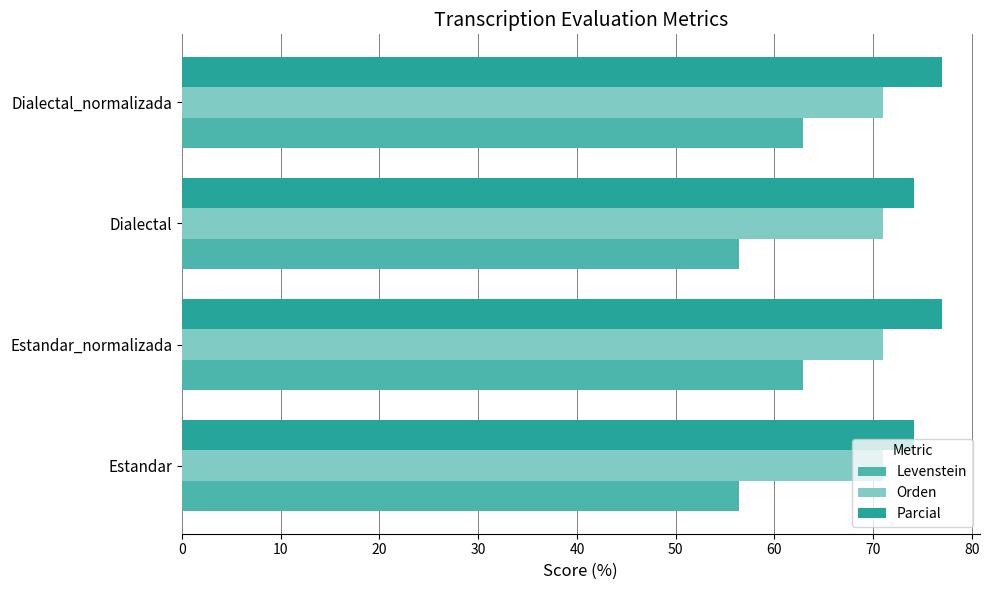

What is the sum of all Levenstein values?

238.5